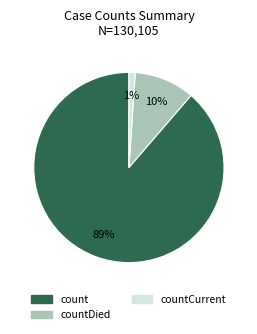

How many segments does this pie chart have?

3